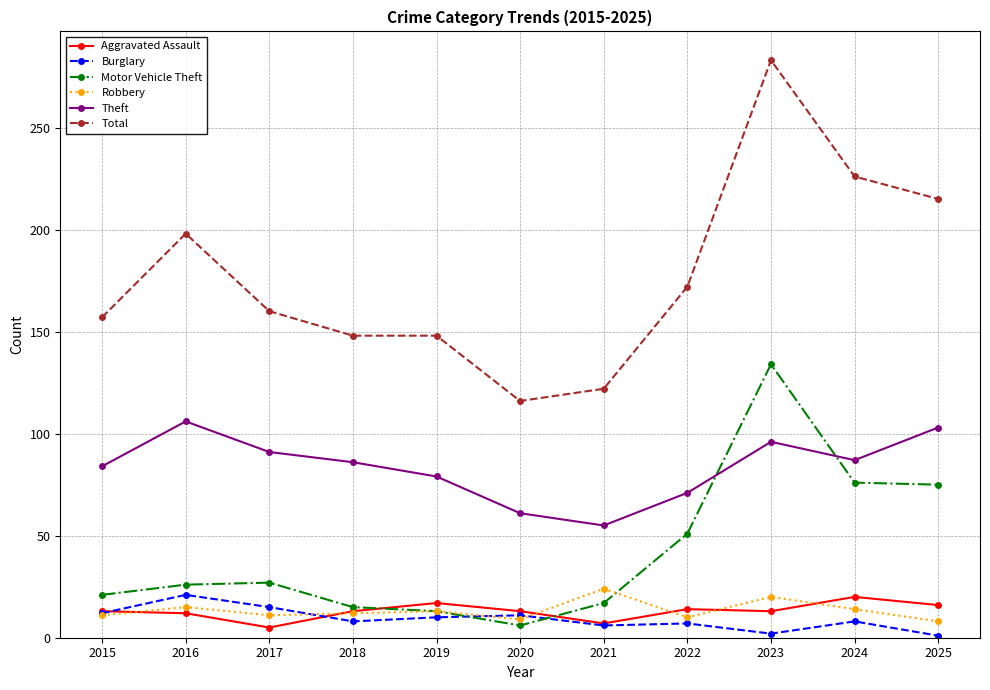

The Robbery series shows 25 at 2016. True or false?

False